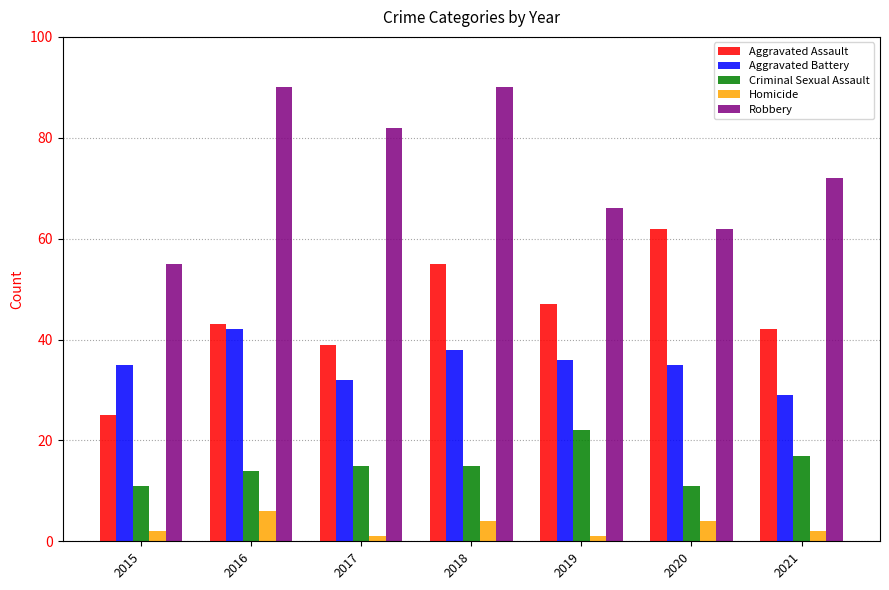

What is the value of the Aggravated Assault bar at the 6th from the left?

62